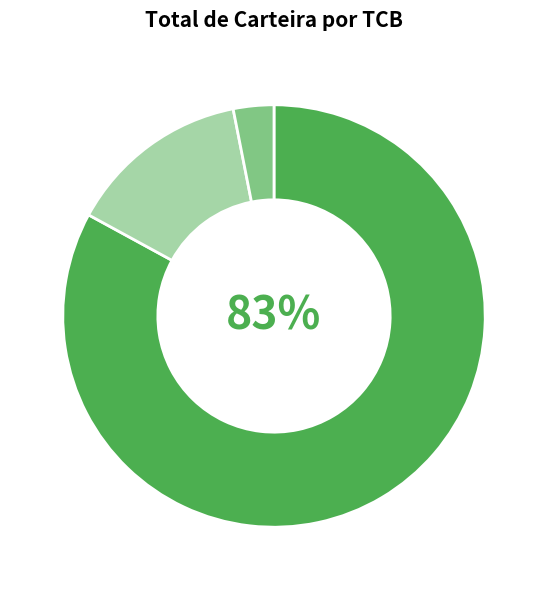

Is there a majority slice in this chart?

Yes